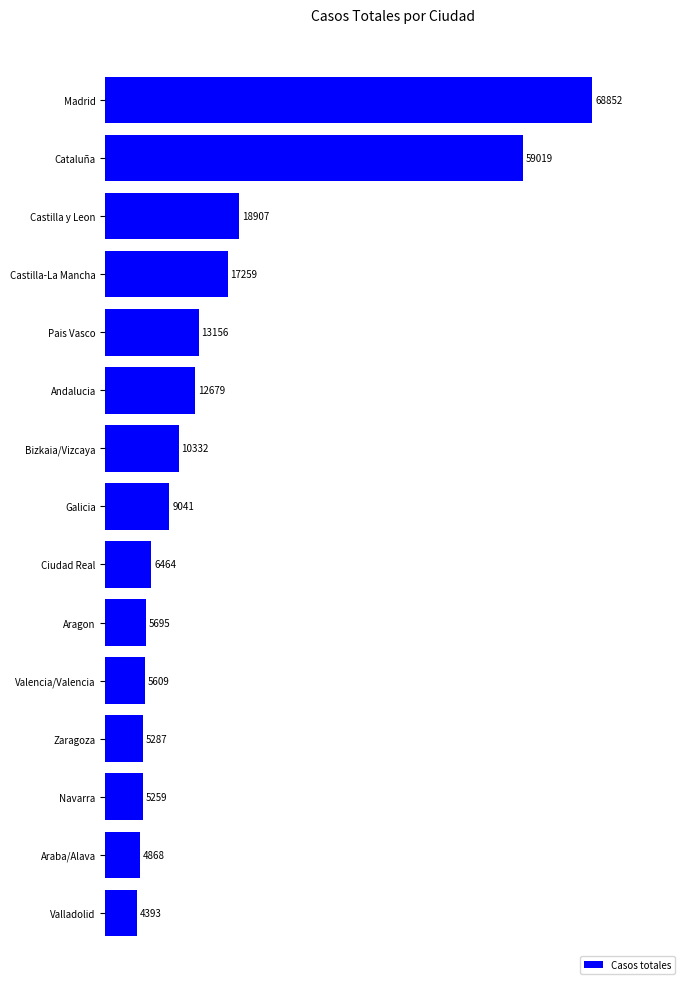

How many categories are shown in the chart?

15